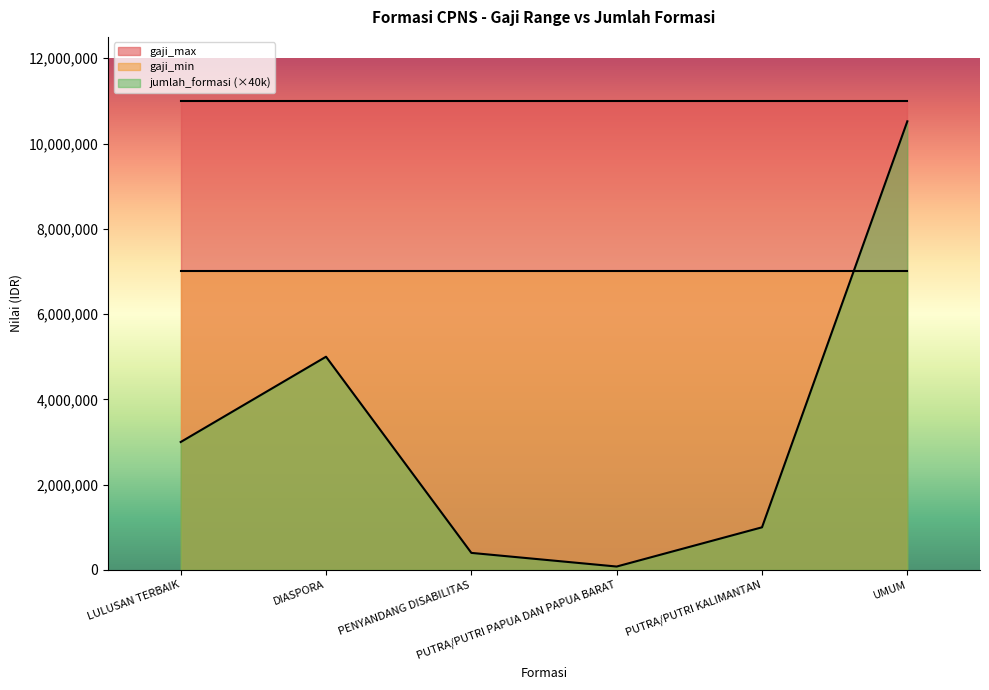

At how many categories does at least one series exceed 4770482?

6